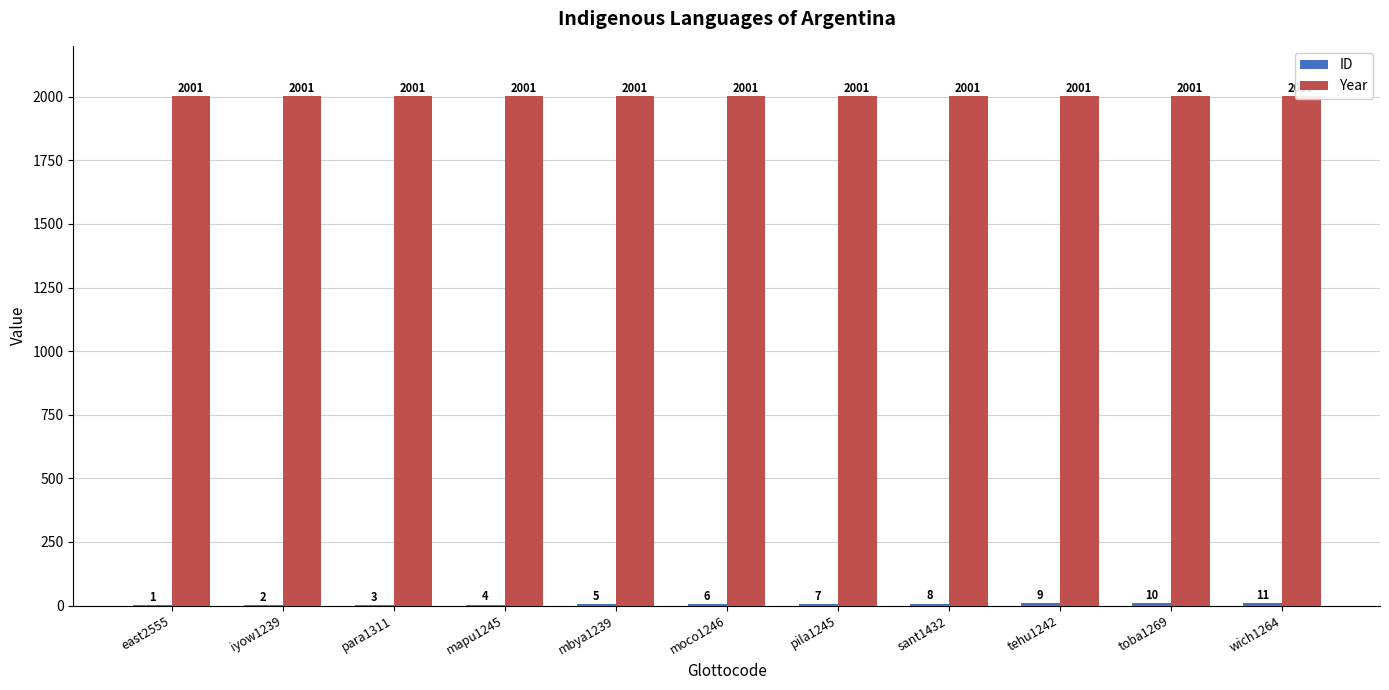

Is it true that Year equals 2001 at iyow1239?

True